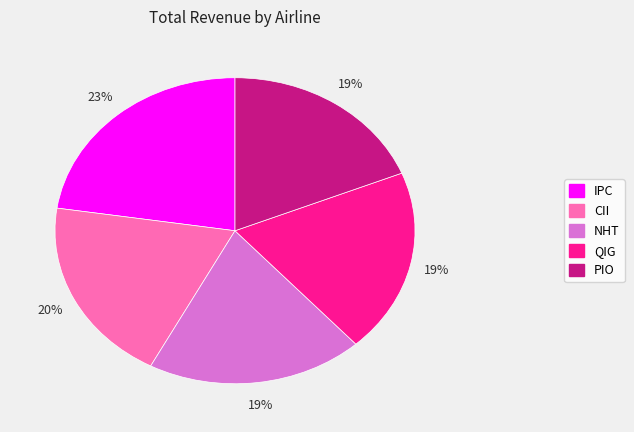

Does PIO account for over 50% of the chart?

No